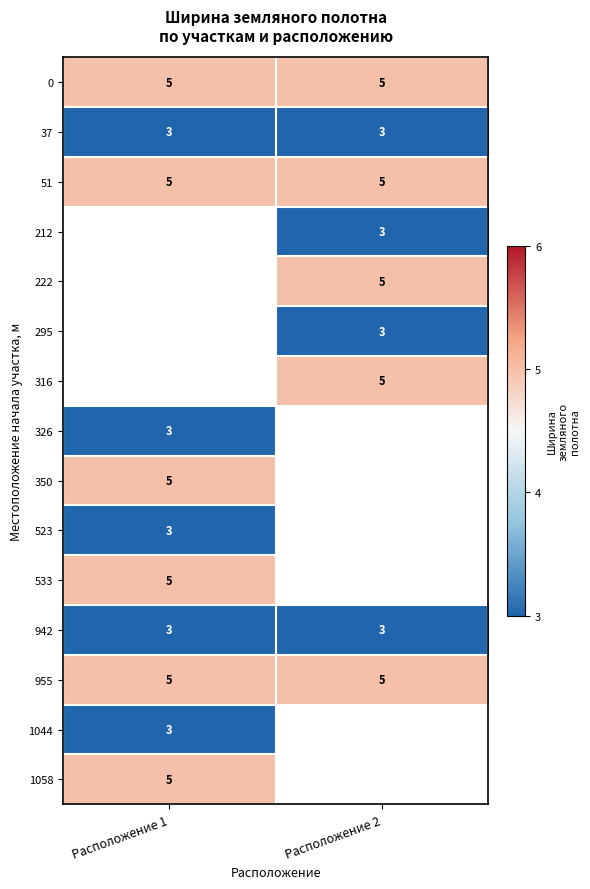

The row_5 series shows 3.0 at Расположение 2. True or false?

True